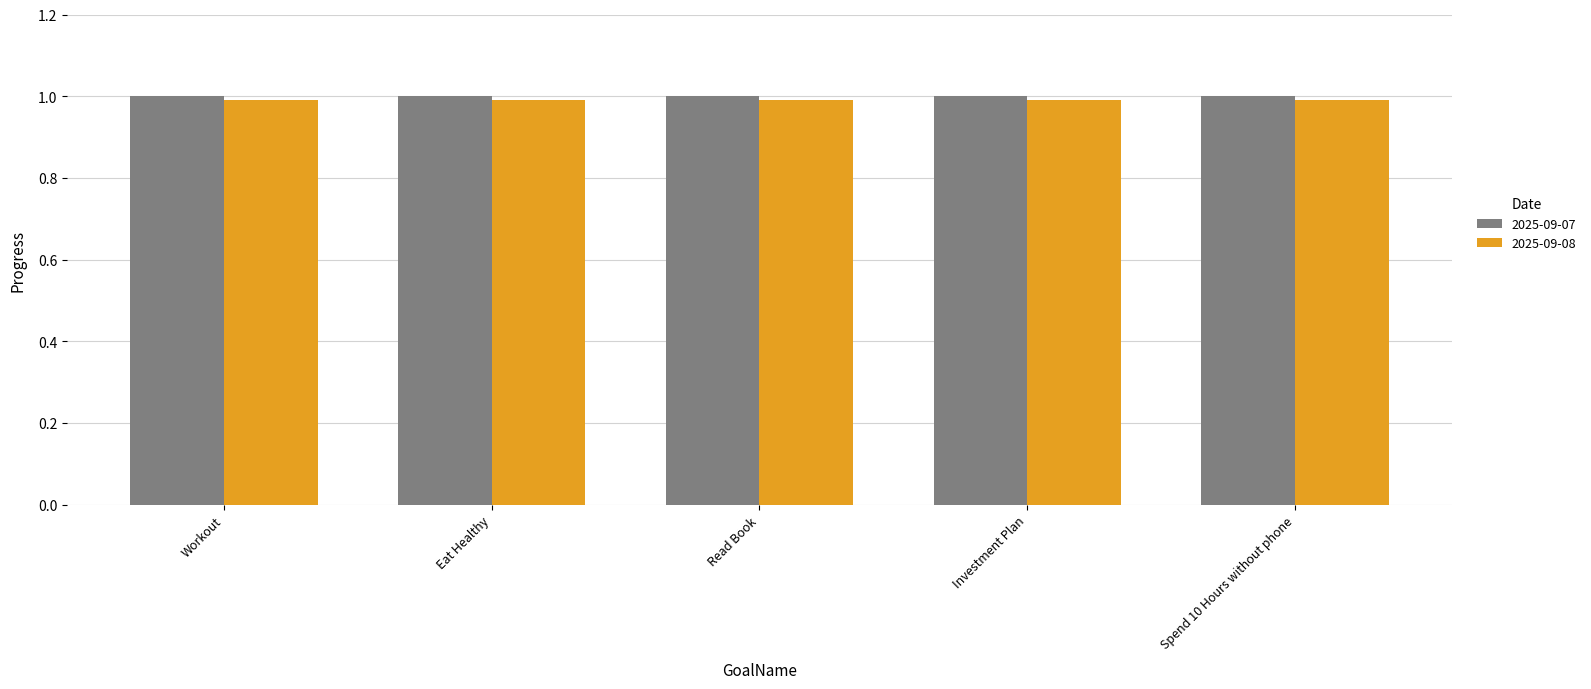

The 2025-09-08 series shows 1.0 at Read Book. True or false?

True